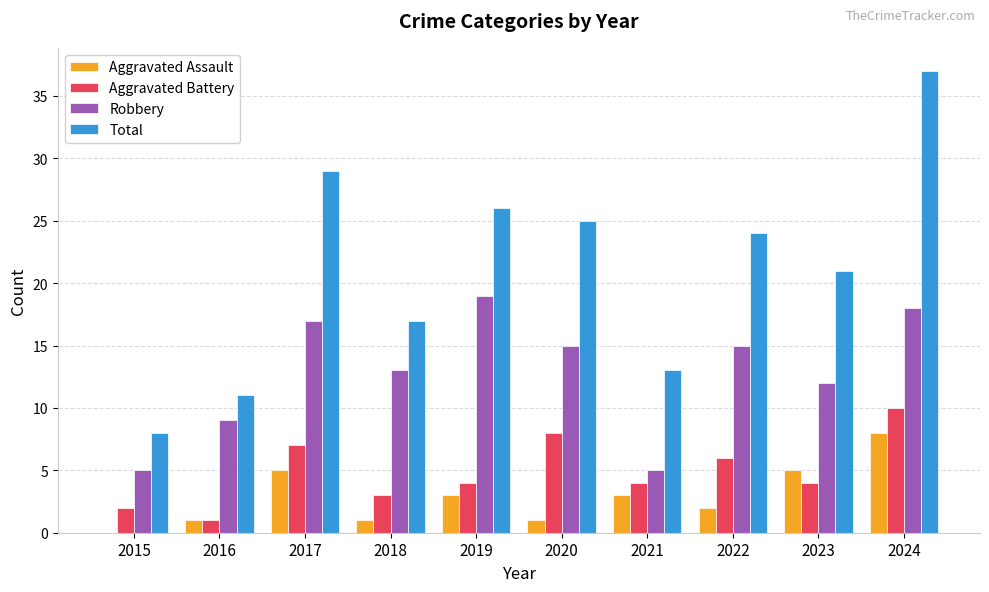

What is the total value across all series at 2016?

22